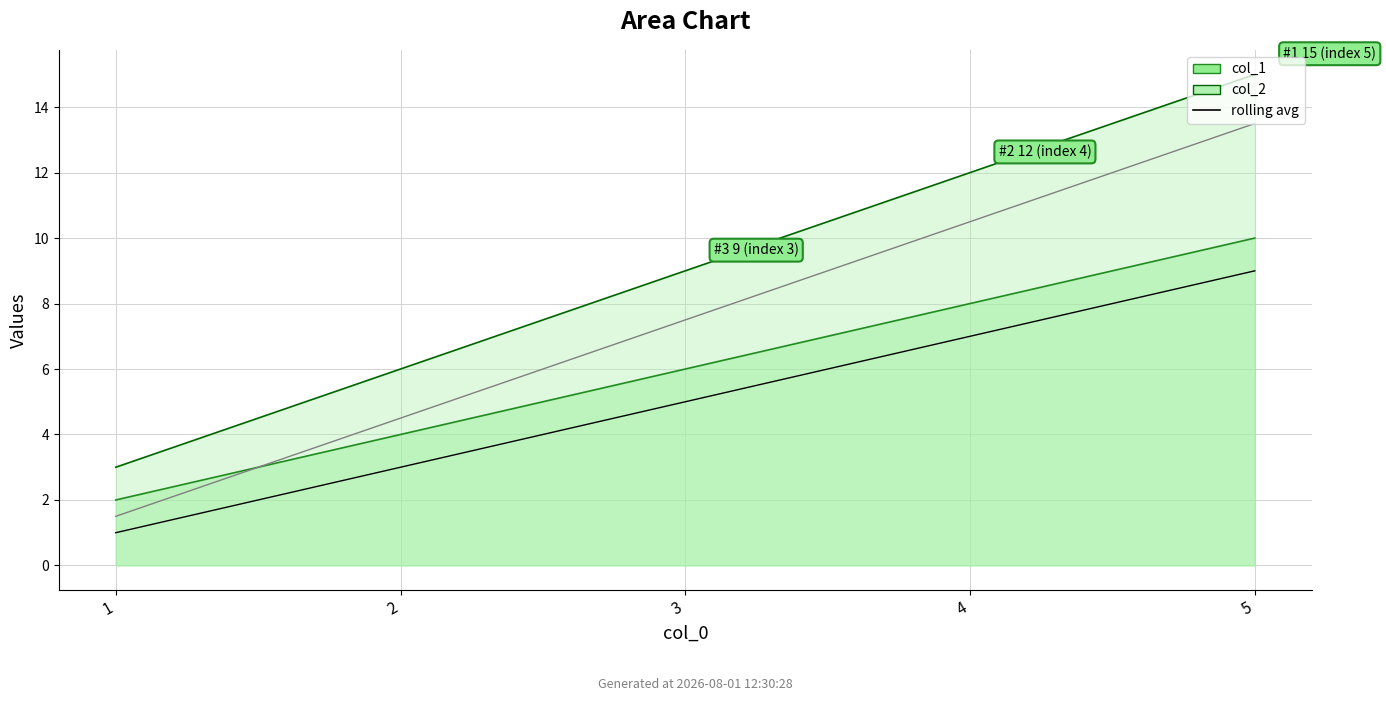

What is the smallest value displayed?

1.0